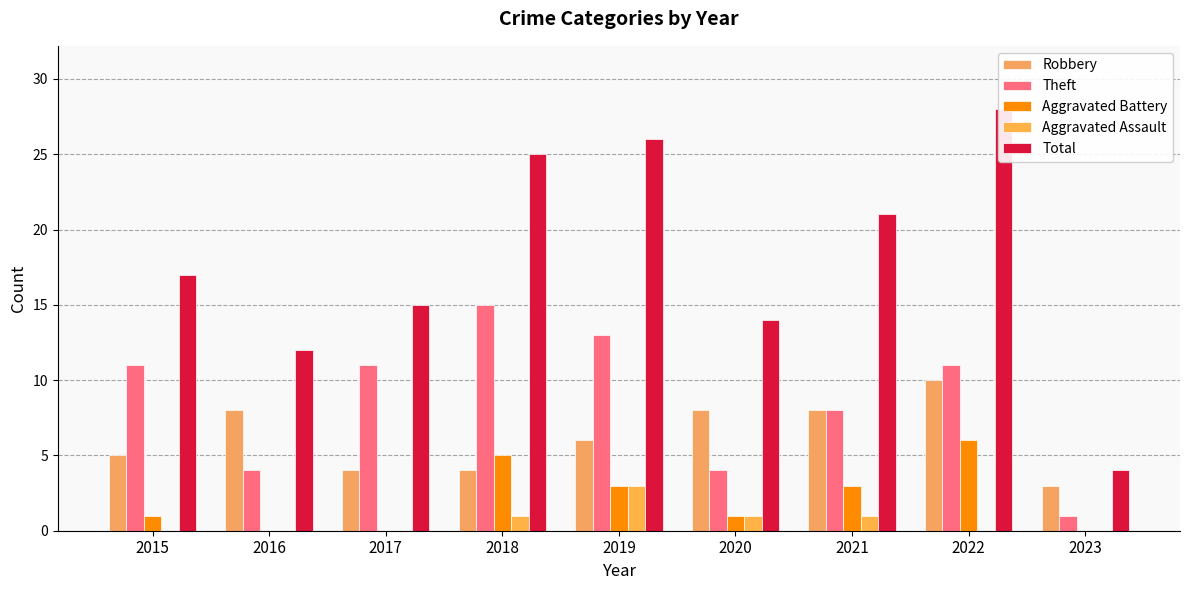

What is the maximum value shown in the chart?

28